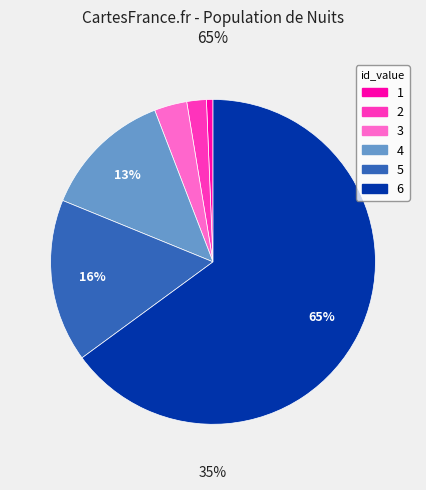

Which category accounts for the majority?

6